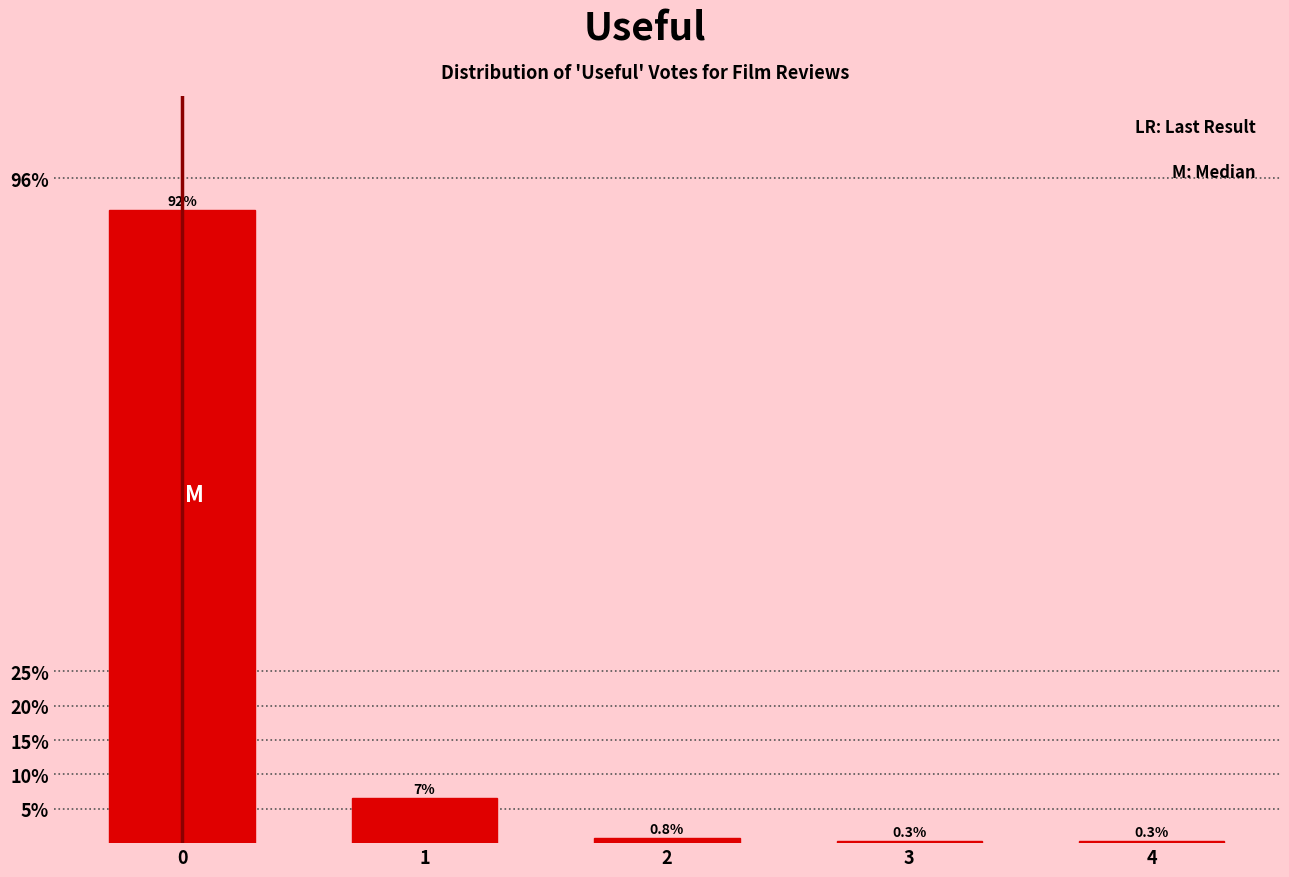

Reading left to right, transcribe all the data shown in this chart.

0=92.2	1=6.5	2=0.8	3=0.3	4=0.3